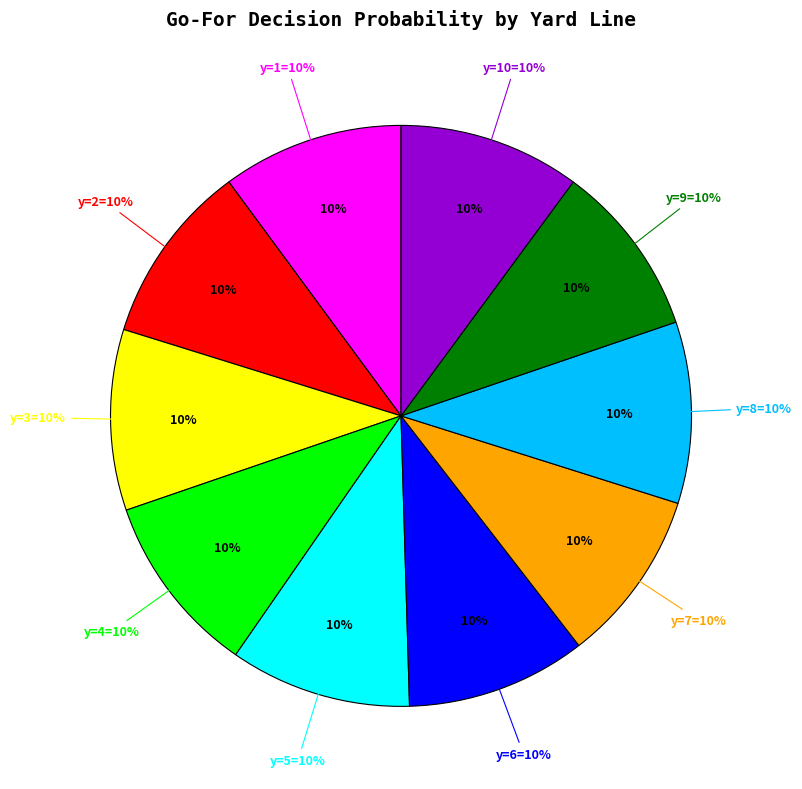

True or false: y=9 accounts for 10% of the total.

True